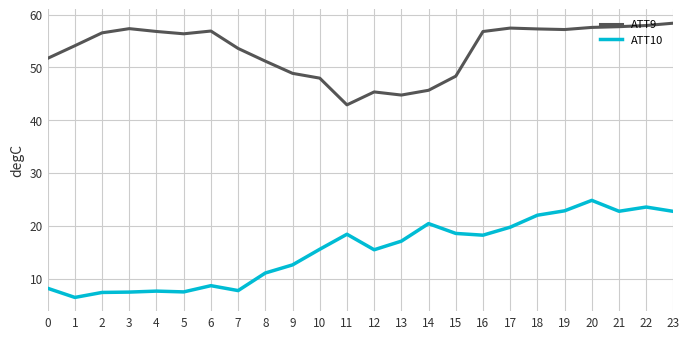

Which series has the largest total across all categories?

ATT9